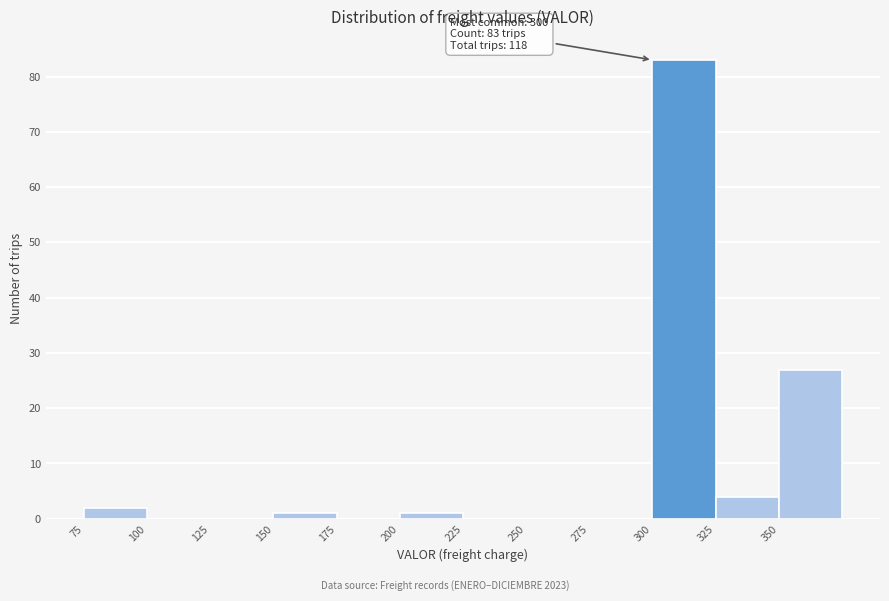

Over which range of the x-axis is the bar tallest?

300 to 325